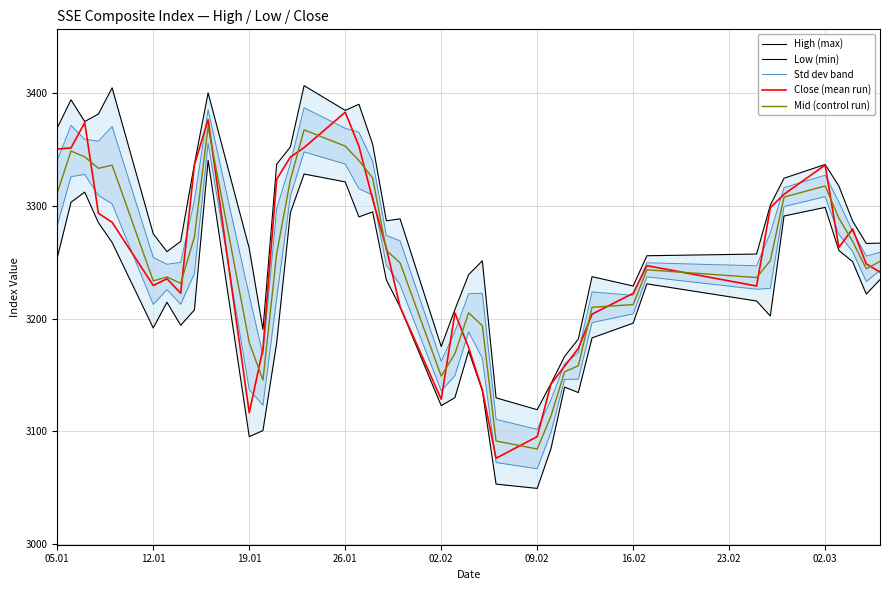

The Close (mean run) series shows 3222.4 at 16.02. True or false?

True